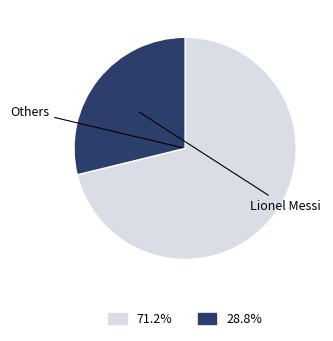

How many slices are in this pie chart?

2